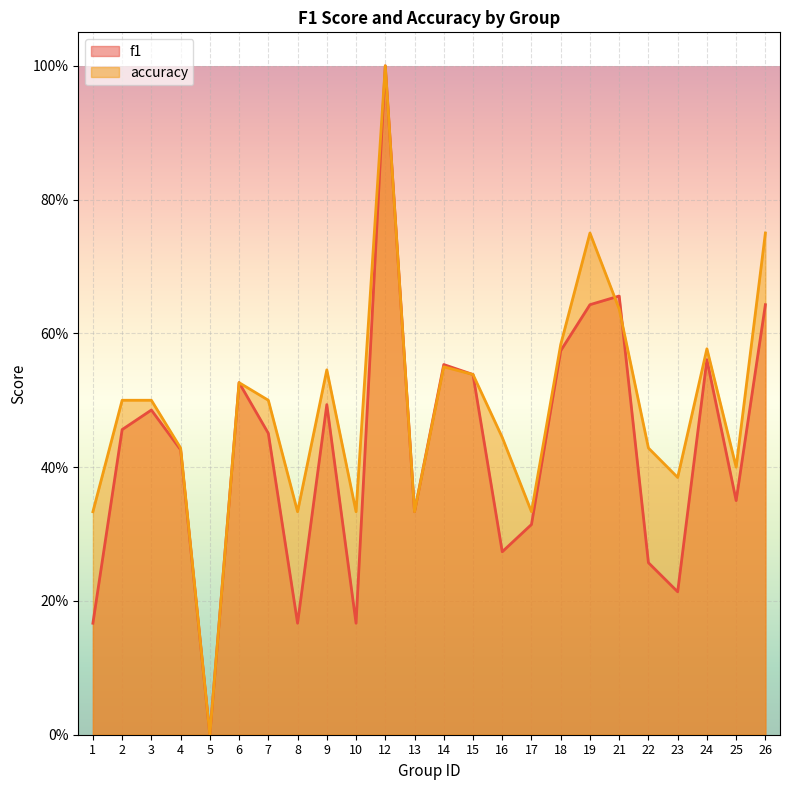

Where is the first local maximum for accuracy?

6